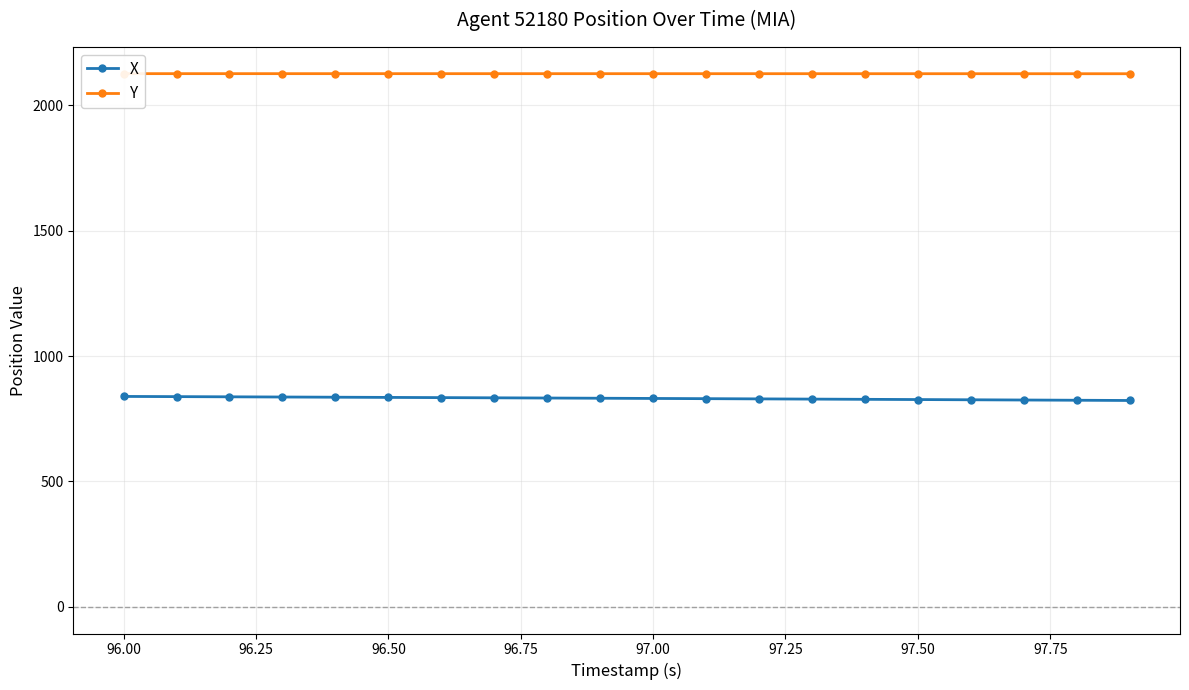

What is the highest value of the X series?

839.0